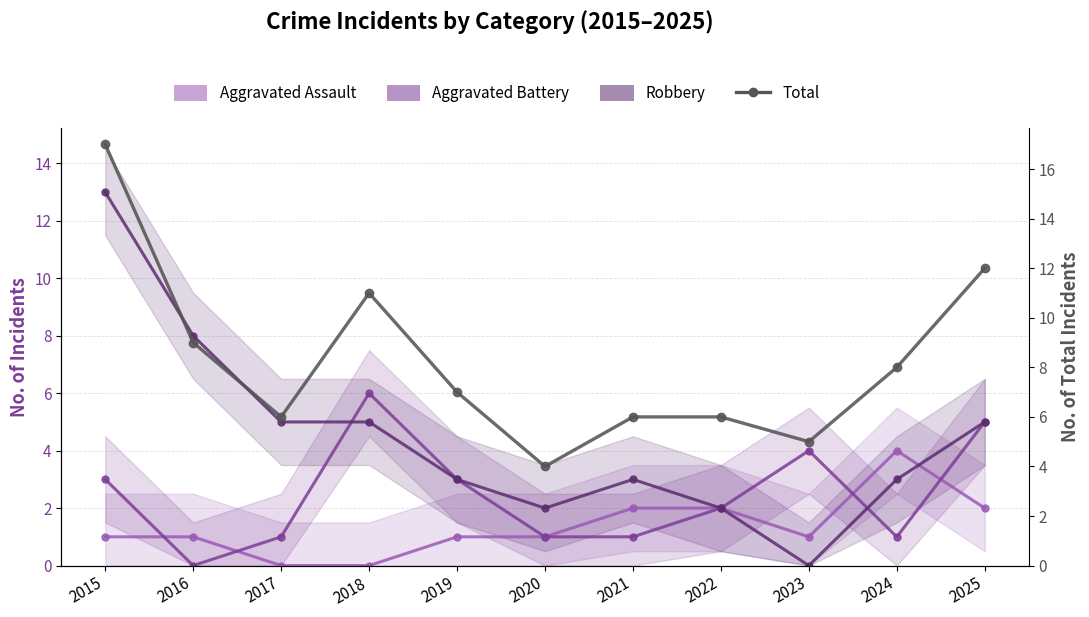

Which series has the largest total across all categories?

Total